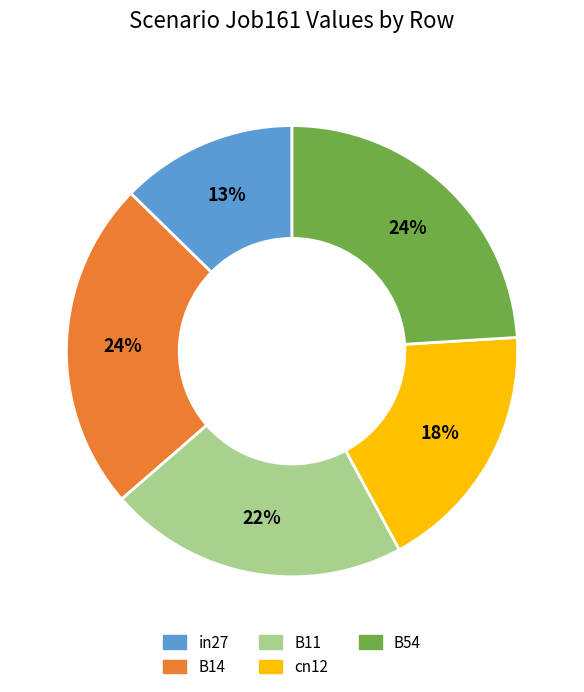

True or false: B14 accounts for 24% of the total.

True